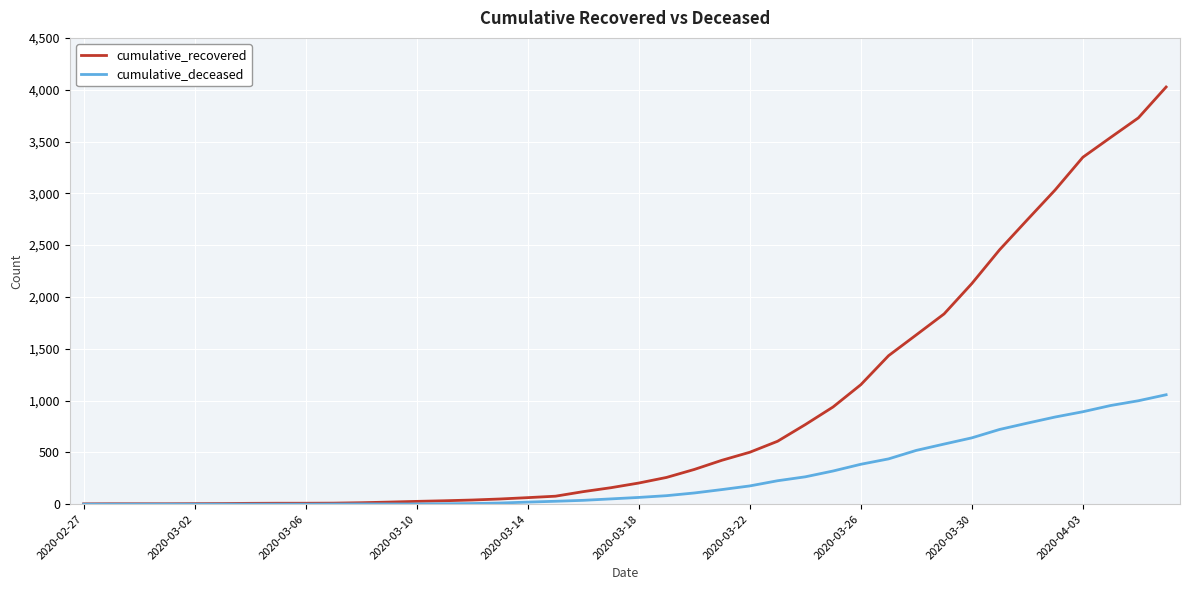

What is the maximum value for cumulative_deceased?

1056